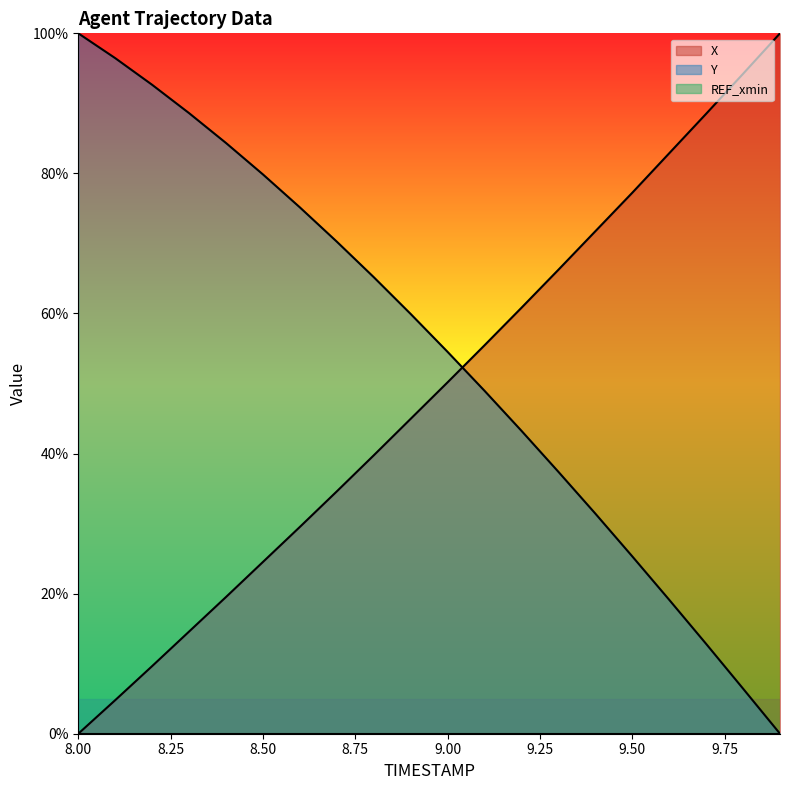

Is the value of X at 9.7 greater than the value of Y at 8.8?

Yes